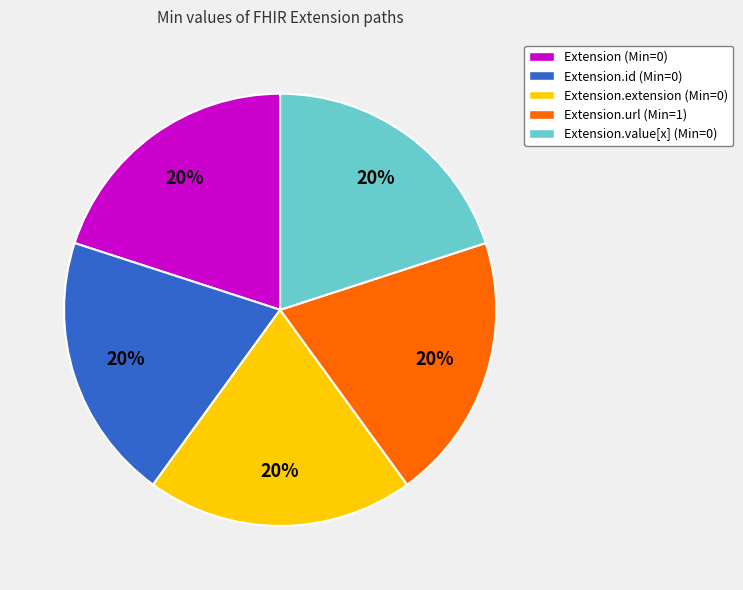

How many segments does this pie chart have?

5